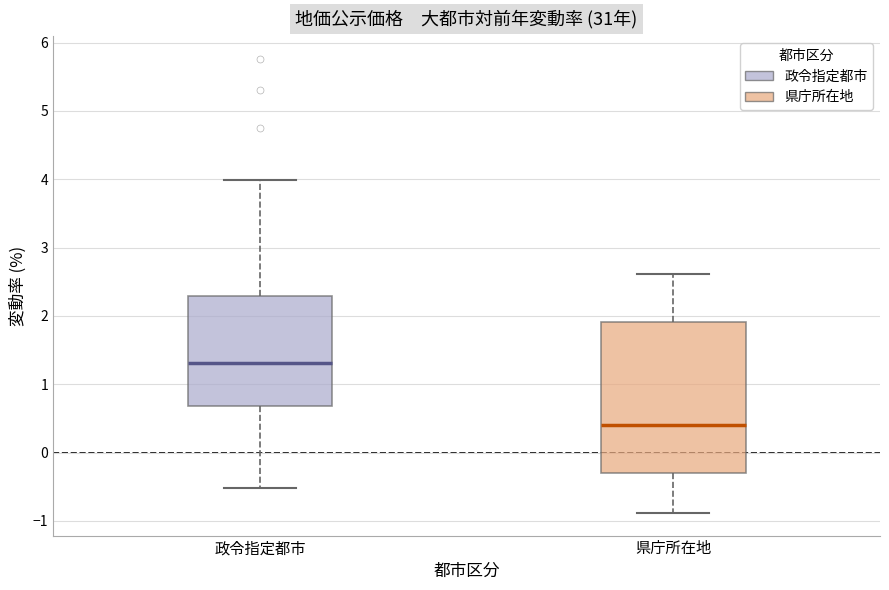

Where does the lower whisker of the box for 県庁所在地 end on the y-axis? The values are not printed on the chart, so give them approximately, as read against the axis.

-0.9